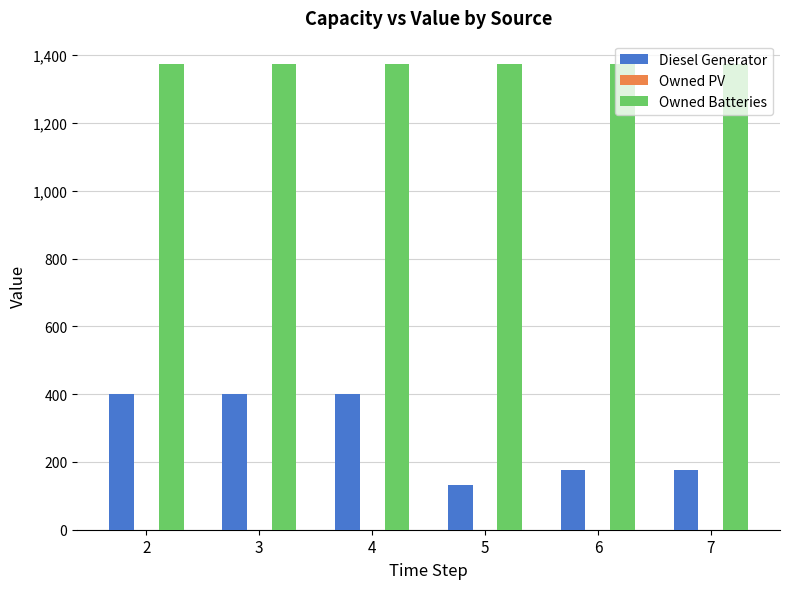

List the series in order of their peak value, highest first.

Owned Batteries, Diesel Generator